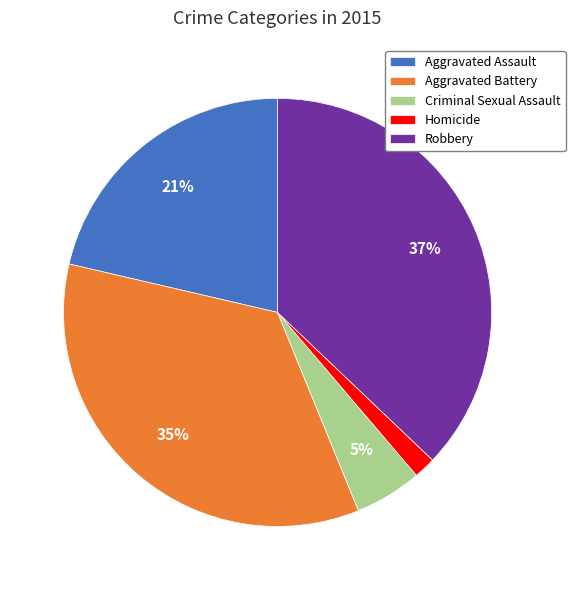

Count the number of slices in the pie.

5